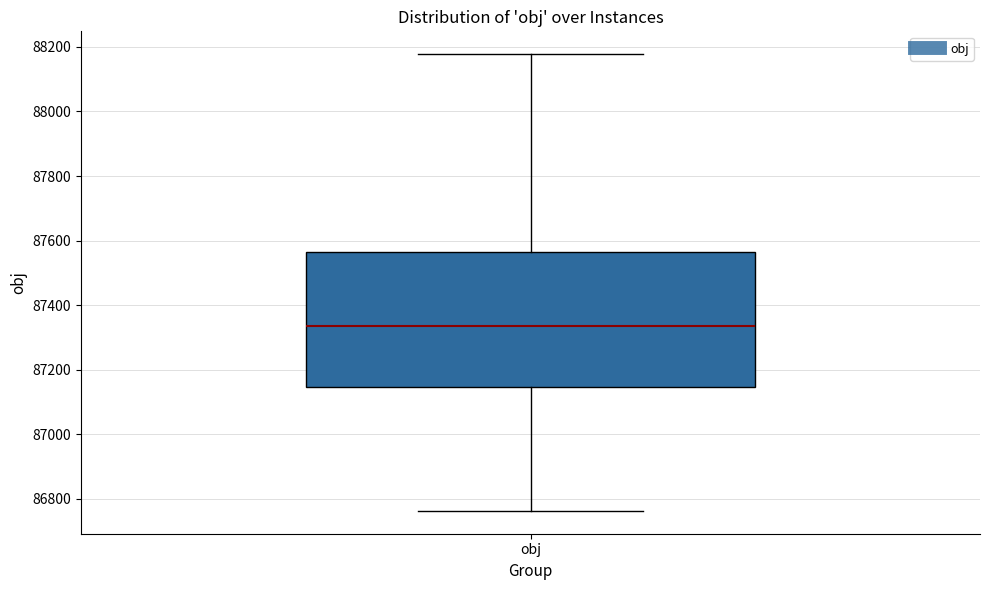

Where does the upper whisker of the box for obj end on the y-axis? The values are not printed on the chart, so give them approximately, as read against the axis.

88180